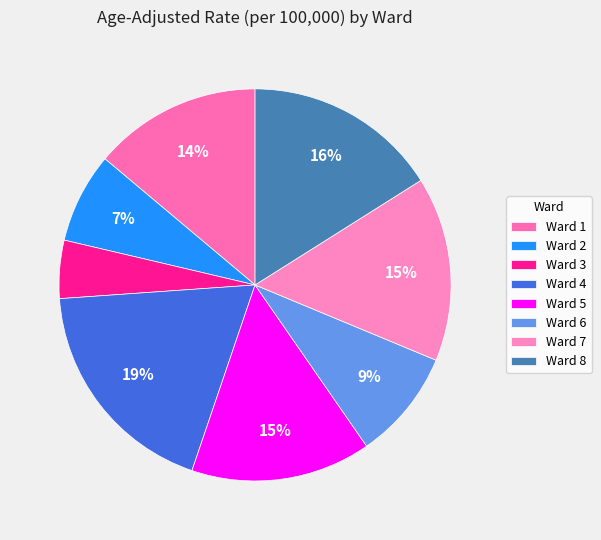

What is the largest slice in the pie chart?

Ward 4